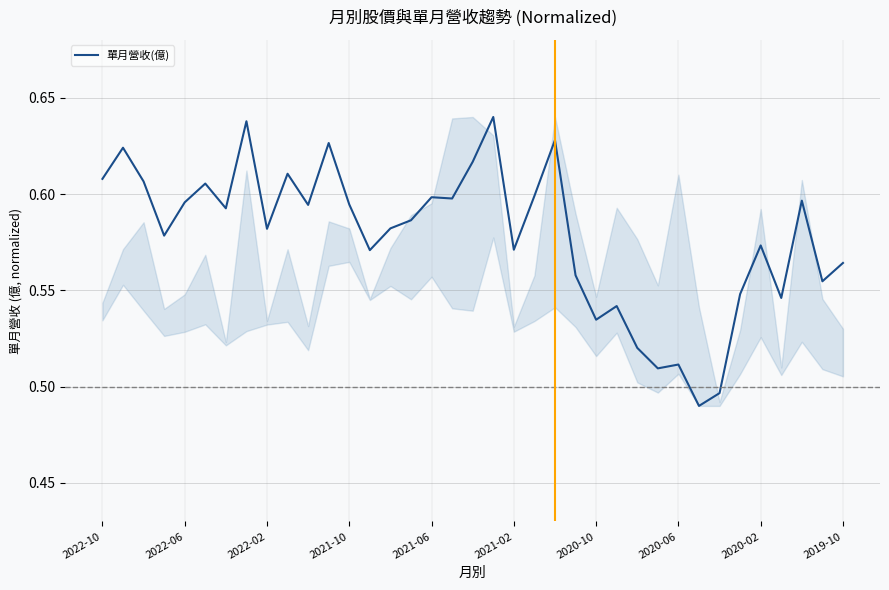

How many lines are shown in the chart?

1